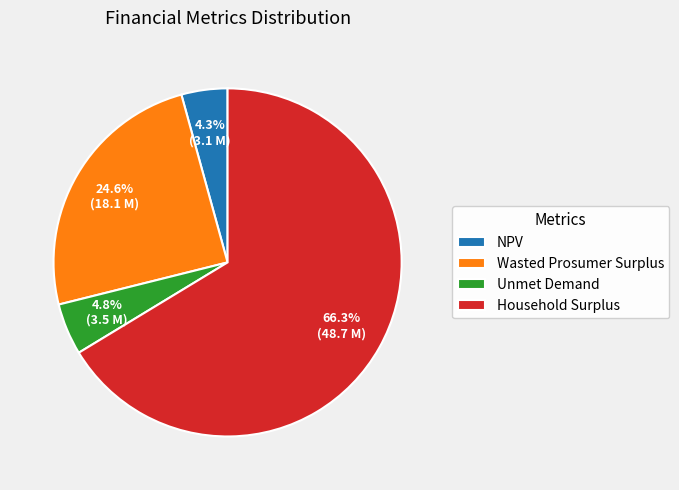

What percentage do Unmet Demand and NPV together represent?

9.1%